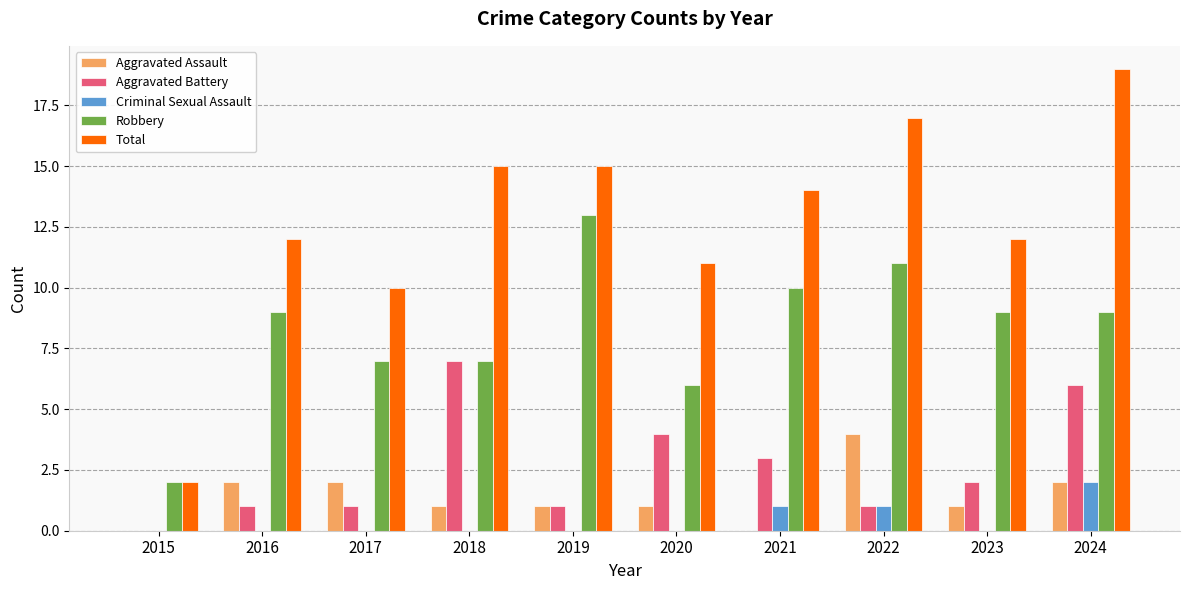

Which series changed the most between 2016 and 2019?

Robbery